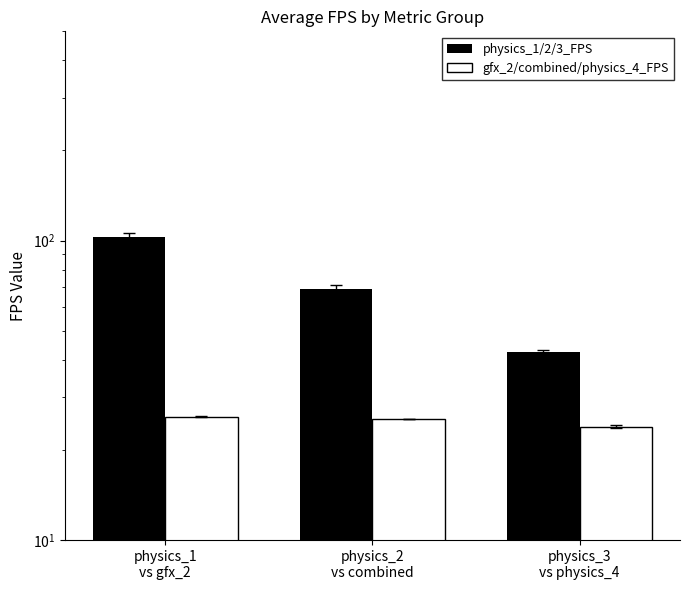

How many distinct data groups are displayed?

2